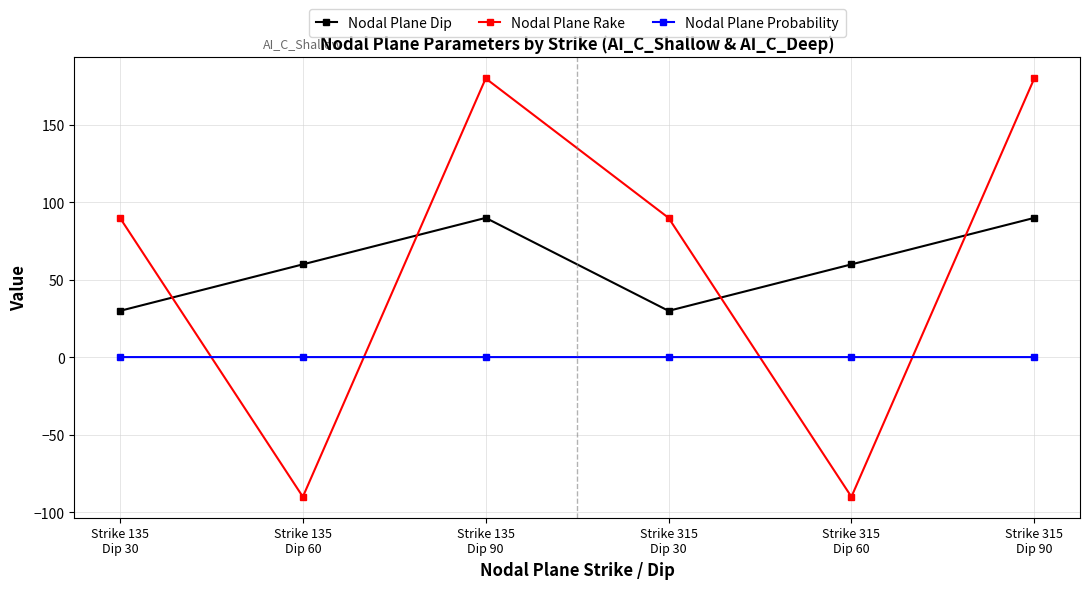

How many lines are shown in the chart?

3